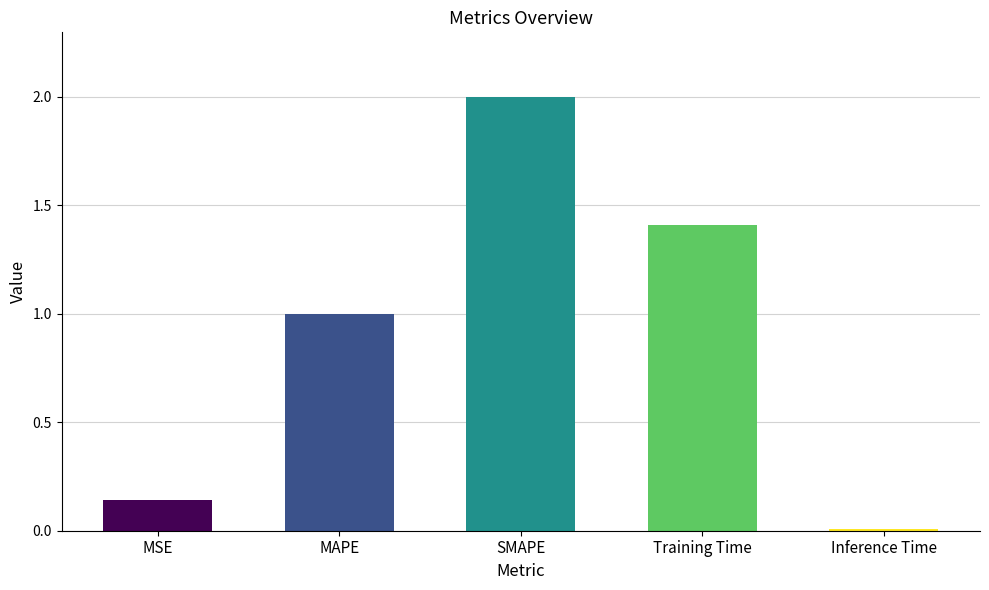

The chart shows a value of 0.5 at Training Time. True or false?

False